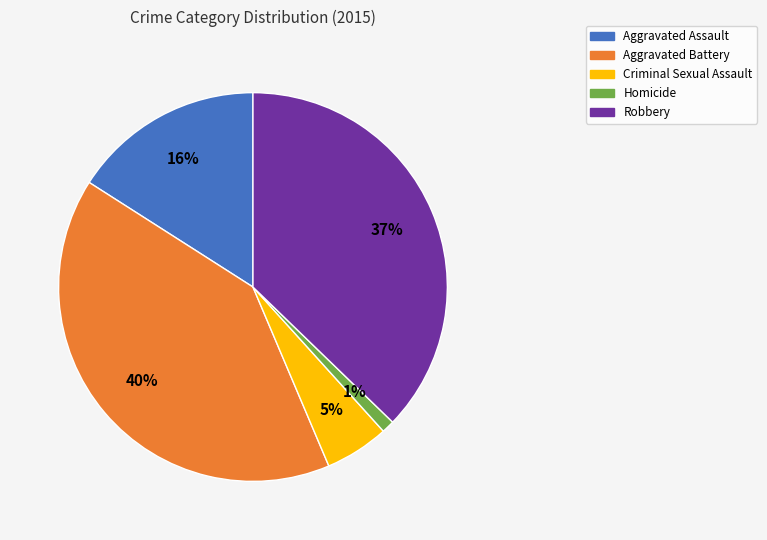

Which slice is the smallest?

Homicide